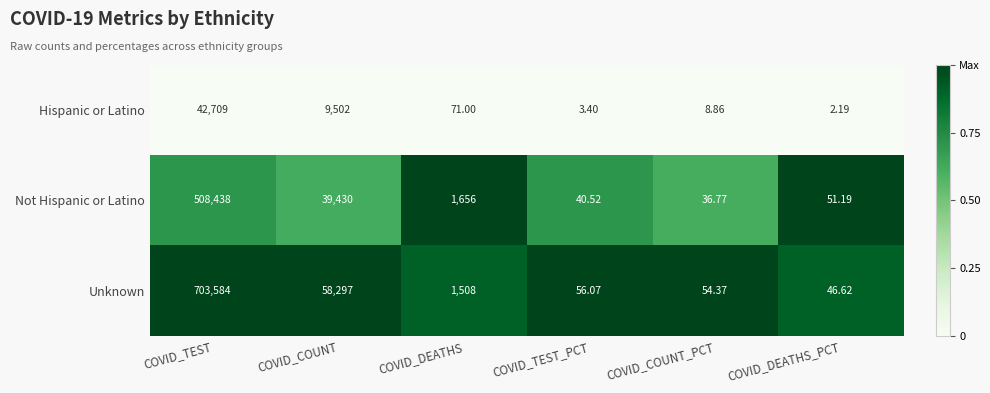

At which label is Not Hispanic or Latino closest to 254237?

COVID_COUNT